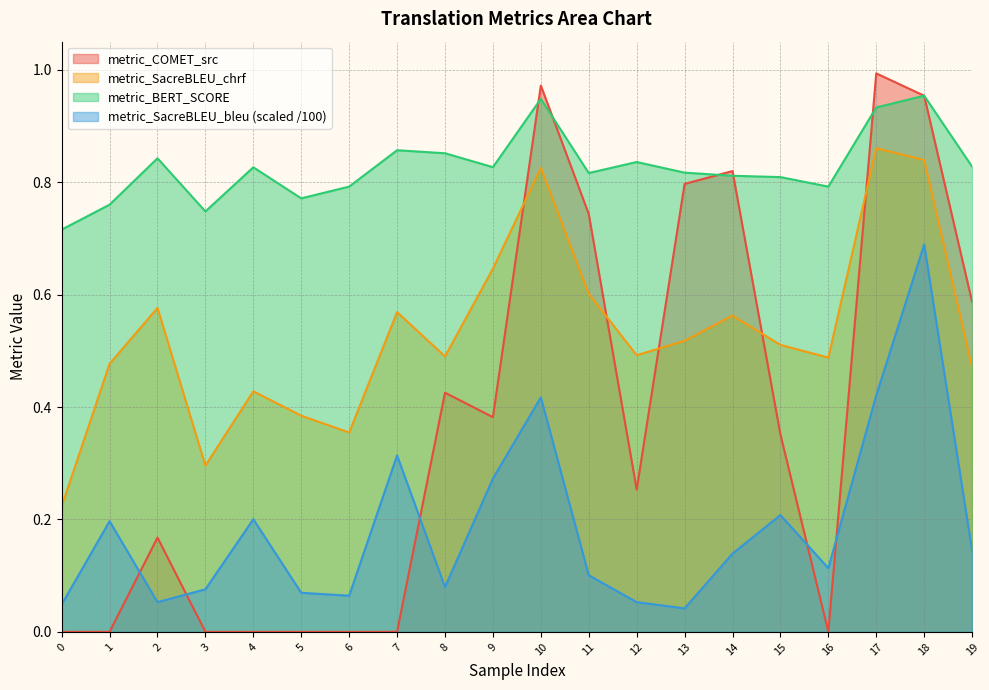

True or false: metric_BERT_SCORE and metric_COMET_src cross at least once.

True